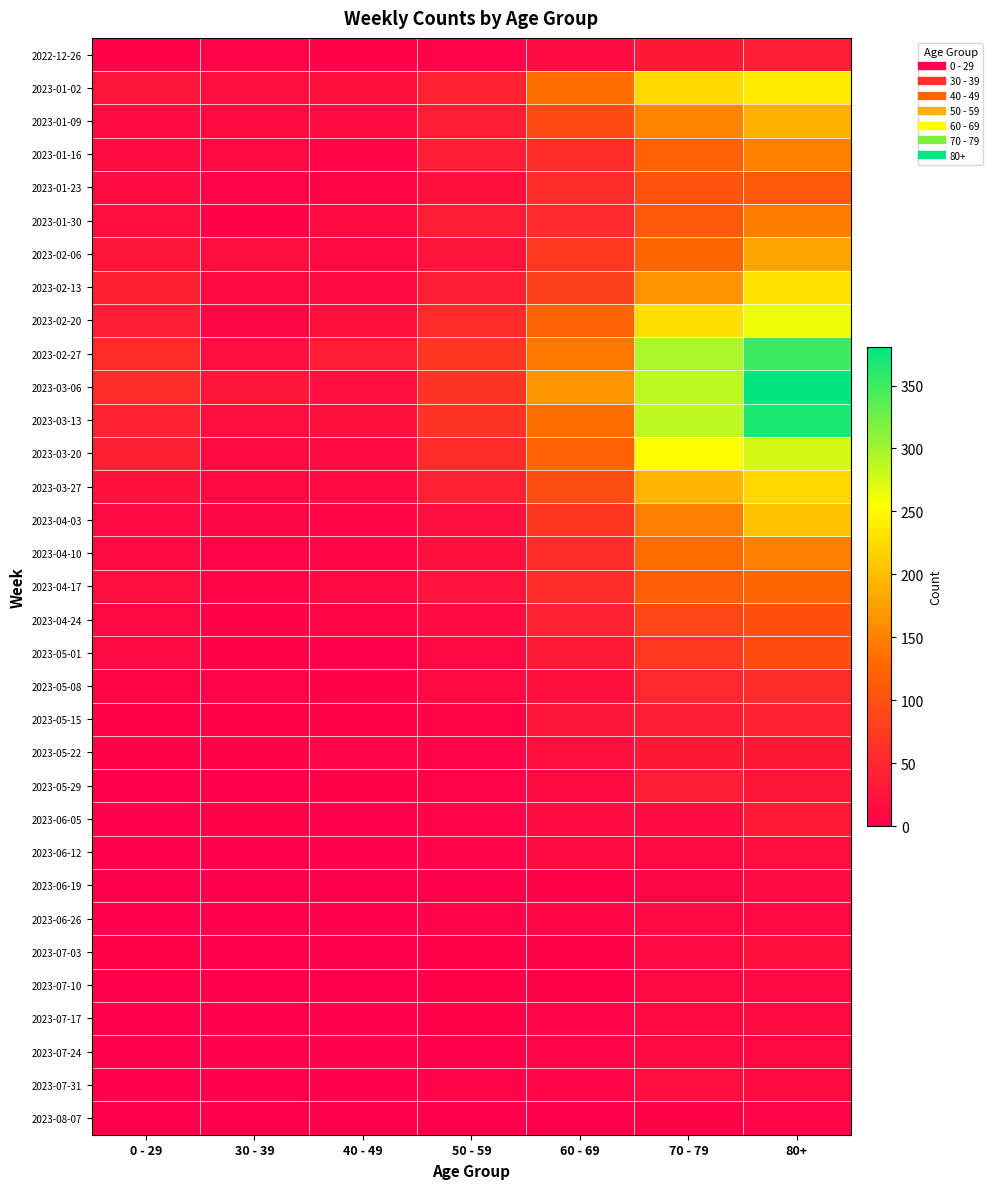

Reading left to right, list all the values displayed in this chart.

2022-12-26: 0 - 29=4	30 - 39=5	40 - 49=4	50 - 59=5	60 - 69=16	70 - 79=32	80+=38
2023-01-02: 0 - 29=26	30 - 39=18	40 - 49=21	50 - 59=44	60 - 69=134	70 - 79=225	80+=238
2023-01-09: 0 - 29=17	30 - 39=15	40 - 49=16	50 - 59=37	60 - 69=94	70 - 79=153	80+=189
2023-01-16: 0 - 29=17	30 - 39=11	40 - 49=8	50 - 59=38	60 - 69=54	70 - 79=121	80+=150
2023-01-23: 0 - 29=15	30 - 39=6	40 - 49=8	50 - 59=21	60 - 69=55	70 - 79=104	80+=110
2023-01-30: 0 - 29=18	30 - 39=4	40 - 49=15	50 - 59=37	60 - 69=51	70 - 79=112	80+=148
2023-02-06: 0 - 29=28	30 - 39=20	40 - 49=14	50 - 59=26	60 - 69=72	70 - 79=127	80+=179
2023-02-13: 0 - 29=39	30 - 39=14	40 - 49=13	50 - 59=38	60 - 69=80	70 - 79=165	80+=230
2023-02-20: 0 - 29=38	30 - 39=10	40 - 49=23	50 - 59=55	60 - 69=123	70 - 79=227	80+=263
2023-02-27: 0 - 29=55	30 - 39=18	40 - 49=36	50 - 59=68	60 - 69=143	70 - 79=295	80+=350
2023-03-06: 0 - 29=54	30 - 39=30	40 - 49=19	50 - 59=65	60 - 69=167	70 - 79=287	80+=381
2023-03-13: 0 - 29=44	30 - 39=19	40 - 49=23	50 - 59=65	60 - 69=134	70 - 79=286	80+=368
2023-03-20: 0 - 29=40	30 - 39=13	40 - 49=16	50 - 59=55	60 - 69=122	70 - 79=253	80+=275
2023-03-27: 0 - 29=24	30 - 39=12	40 - 49=16	50 - 59=41	60 - 69=98	70 - 79=193	80+=222
2023-04-03: 0 - 29=13	30 - 39=9	40 - 49=8	50 - 59=20	60 - 69=68	70 - 79=149	80+=203
2023-04-10: 0 - 29=13	30 - 39=5	40 - 49=8	50 - 59=23	60 - 69=54	70 - 79=133	80+=149
2023-04-17: 0 - 29=20	30 - 39=8	40 - 49=11	50 - 59=25	60 - 69=54	70 - 79=117	80+=126
2023-04-24: 0 - 29=11	30 - 39=3	40 - 49=7	50 - 59=16	60 - 69=41	70 - 79=90	80+=100
2023-05-01: 0 - 29=13	30 - 39=4	40 - 49=2	50 - 59=11	60 - 69=33	70 - 79=71	80+=95
2023-05-08: 0 - 29=8	30 - 39=6	40 - 49=4	50 - 59=15	60 - 69=23	70 - 79=50	80+=54
2023-05-15: 0 - 29=4	30 - 39=4	40 - 49=3	50 - 59=7	60 - 69=29	70 - 79=35	80+=44
2023-05-22: 0 - 29=3	30 - 39=3	40 - 49=6	50 - 59=6	60 - 69=18	70 - 79=32	80+=32
2023-05-29: 0 - 29=2	30 - 39=2	40 - 49=3	50 - 59=5	60 - 69=15	70 - 79=35	80+=29
2023-06-05: 0 - 29=1	30 - 39=3	40 - 49=2	50 - 59=6	60 - 69=17	70 - 79=17	80+=33
2023-06-12: 0 - 29=2	30 - 39=2	40 - 49=1	50 - 59=6	60 - 69=17	70 - 79=13	80+=20
2023-06-19: 0 - 29=1	30 - 39=1	40 - 49=1	50 - 59=2	60 - 69=4	70 - 79=10	80+=16
2023-06-26: 0 - 29=1	30 - 39=1	40 - 49=0	50 - 59=6	60 - 69=7	70 - 79=11	80+=11
2023-07-03: 0 - 29=3	30 - 39=0	40 - 49=0	50 - 59=3	60 - 69=4	70 - 79=14	80+=21
2023-07-10: 0 - 29=2	30 - 39=2	40 - 49=1	50 - 59=3	60 - 69=4	70 - 79=12	80+=14
2023-07-17: 0 - 29=2	30 - 39=0	40 - 49=0	50 - 59=3	60 - 69=5	70 - 79=13	80+=15
2023-07-24: 0 - 29=2	30 - 39=1	40 - 49=1	50 - 59=2	60 - 69=6	70 - 79=13	80+=12
2023-07-31: 0 - 29=1	30 - 39=1	40 - 49=0	50 - 59=6	60 - 69=6	70 - 79=18	80+=15
2023-08-07: 0 - 29=0	30 - 39=0	40 - 49=0	50 - 59=0	60 - 69=1	70 - 79=3	80+=5